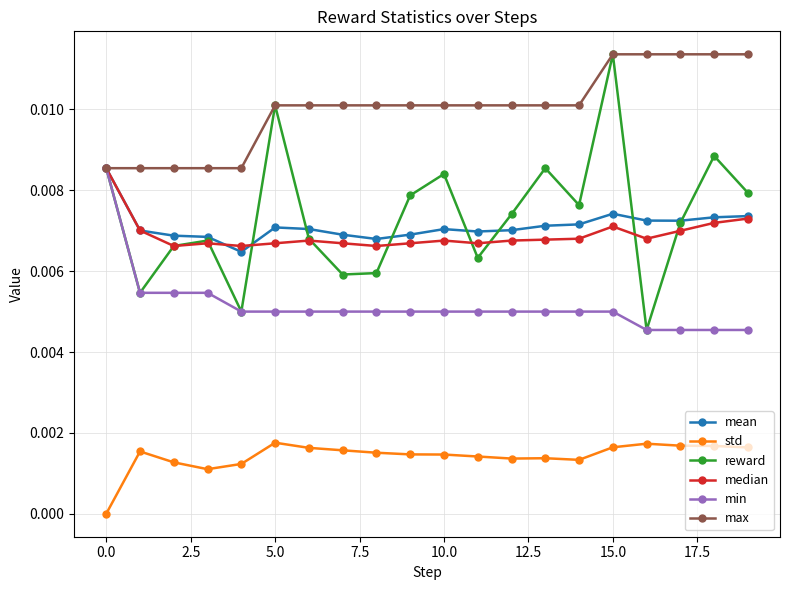

True or false: reward has more than 1 points higher than both neighbors.

True